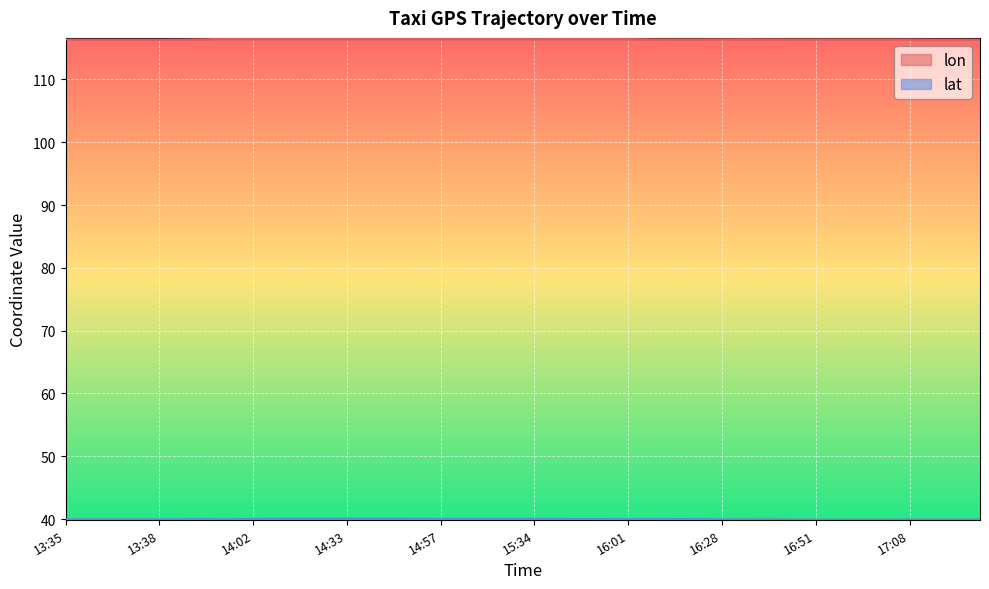

What is the difference between the highest and lowest values at 15:40?

76.4